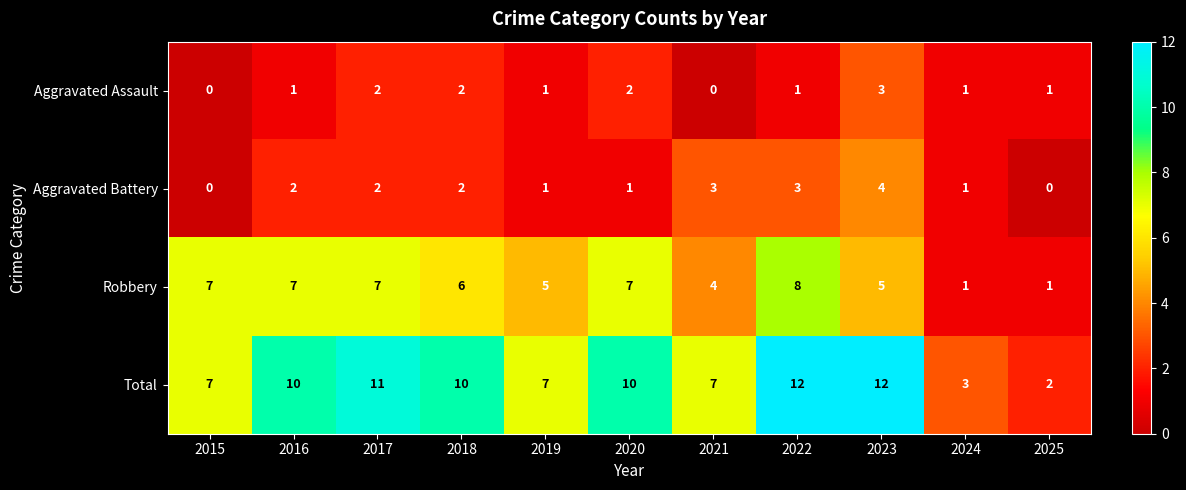

What is the difference between the Total values at 2019 and 2020?

3